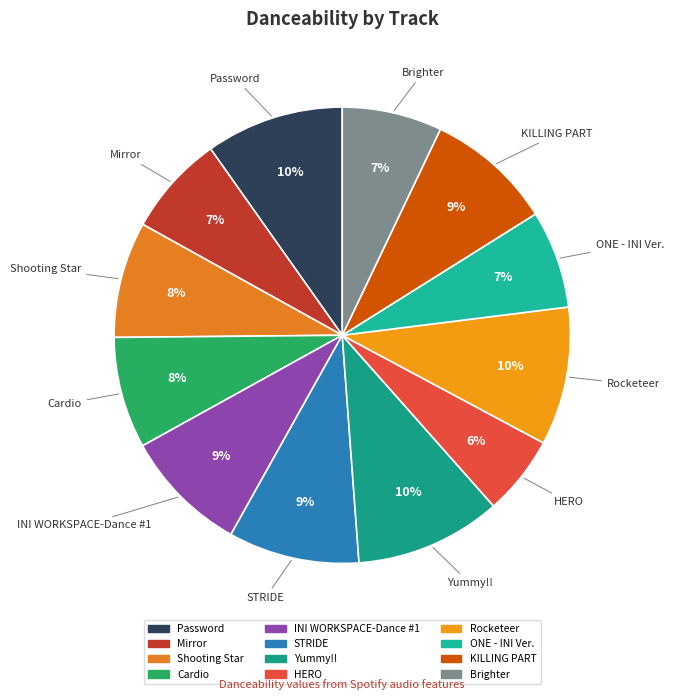

Which category has the smallest portion of the pie?

HERO